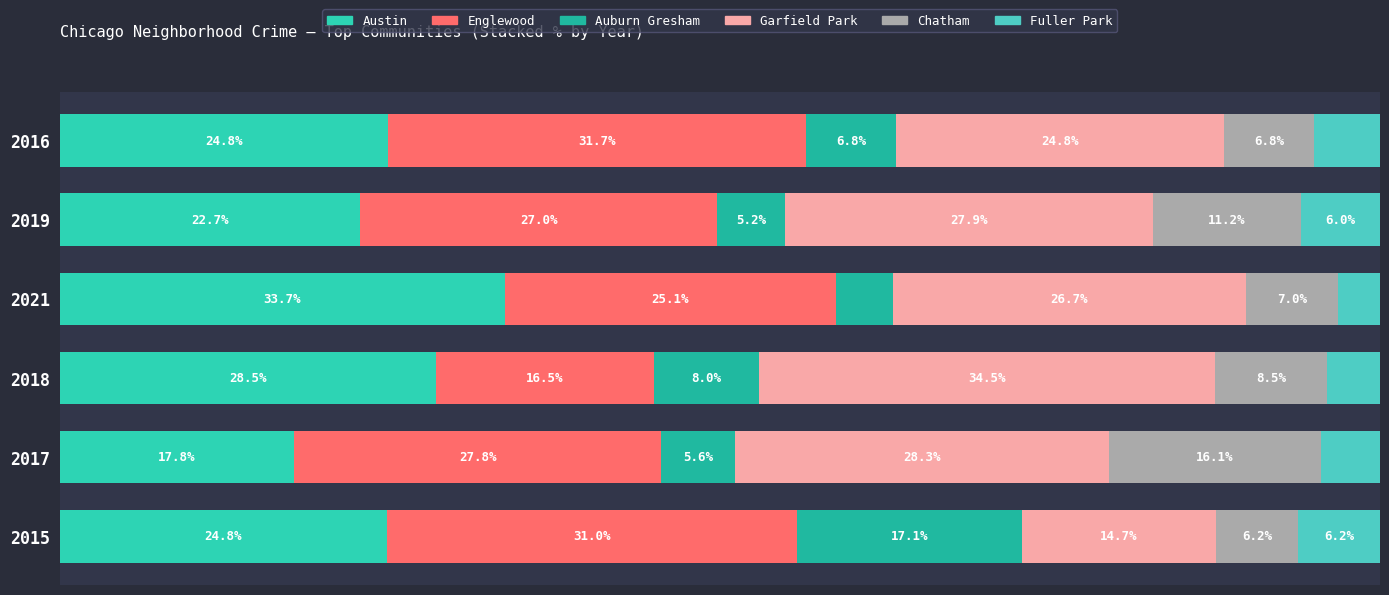

List the labels in order of Auburn Gresham value, largest first.

2015, 2018, 2016, 2017, 2019, 2021